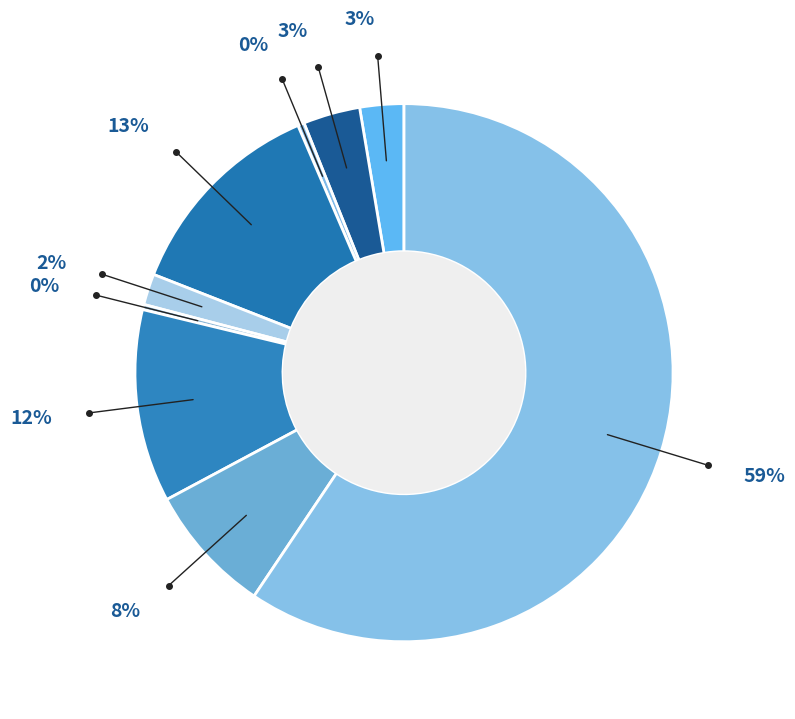

How many segments does this pie chart have?

9